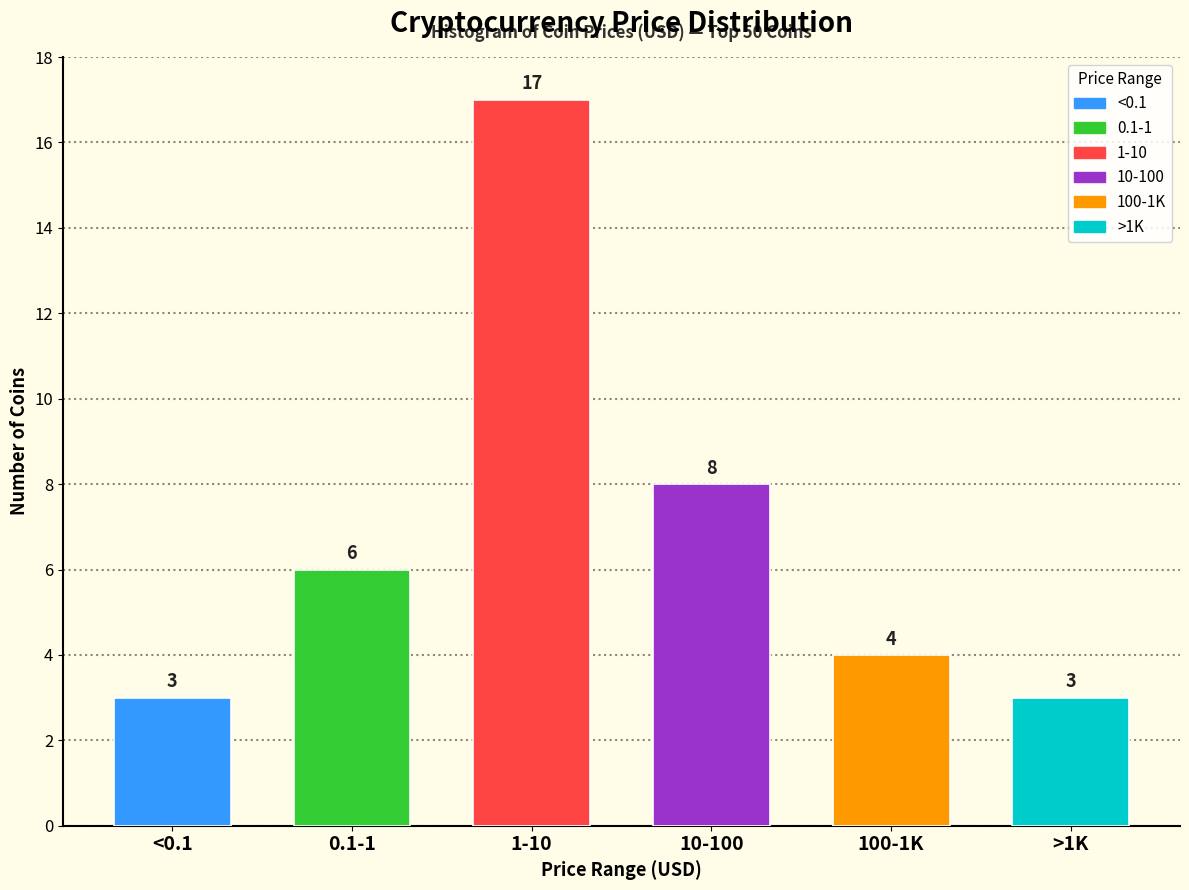

Reading left to right, what are all the values shown in this chart?

3	6	17	8	4	3